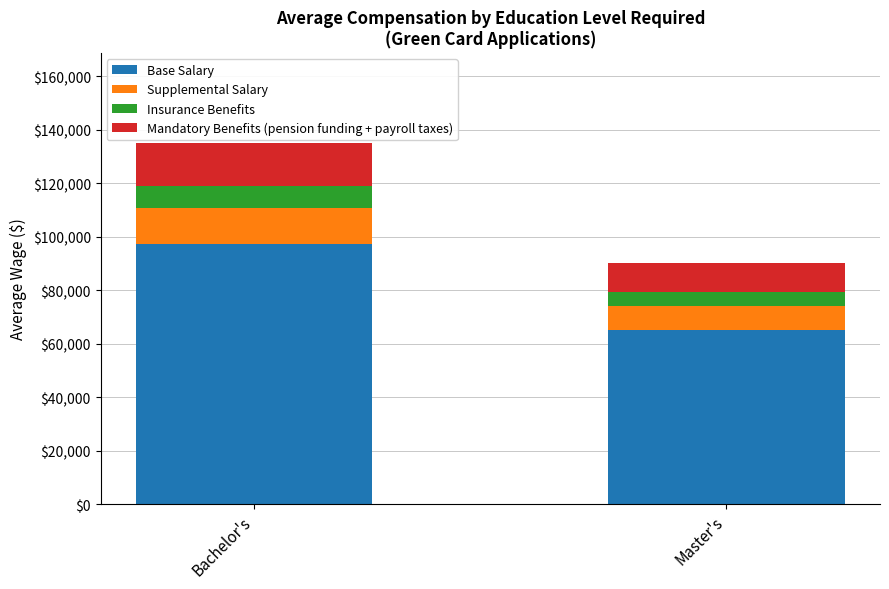

What is the difference between the maximum and minimum values in the Base Salary series?

32157.6